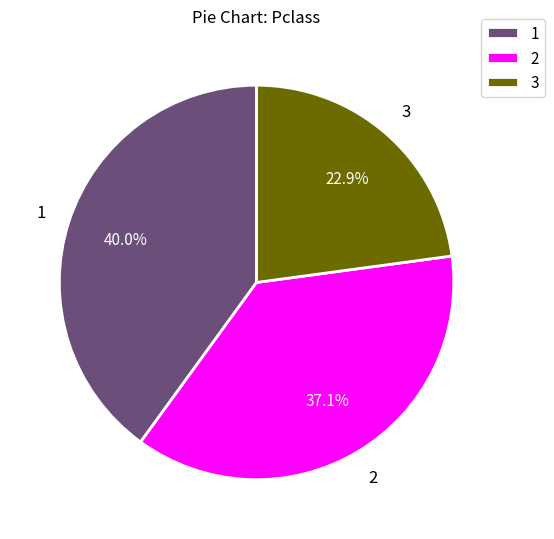

To the nearest percent, what percentage of the pie is 3?

23%